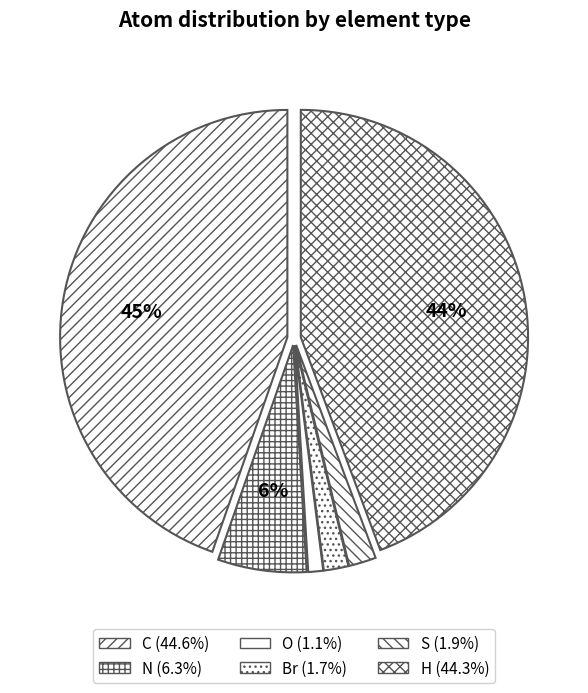

Is there a majority slice in this chart?

No